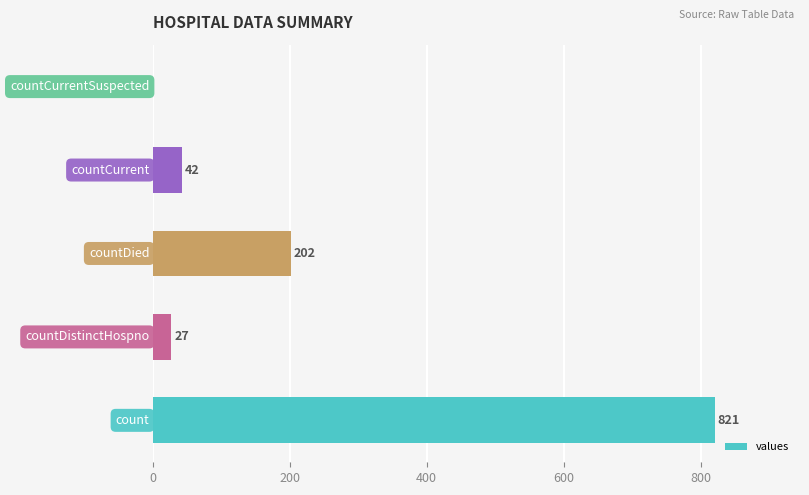

What is the sum of all values?

1092